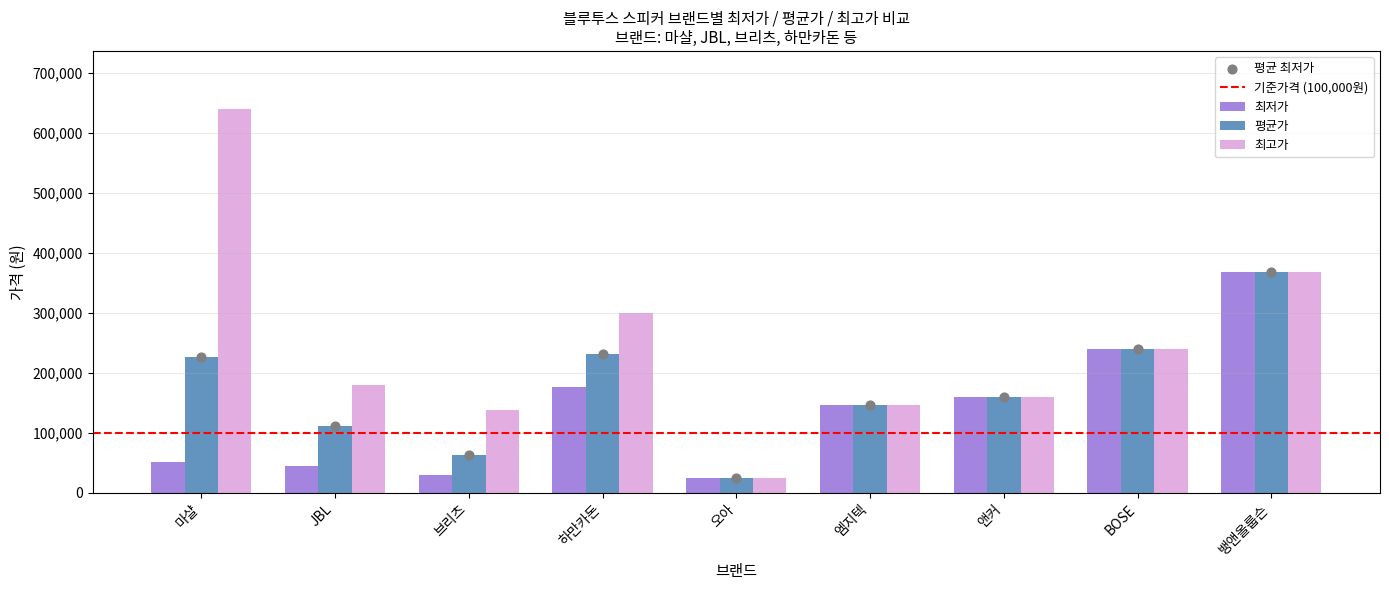

What is the difference between the maximum and minimum values in the 최고가 series?

615200